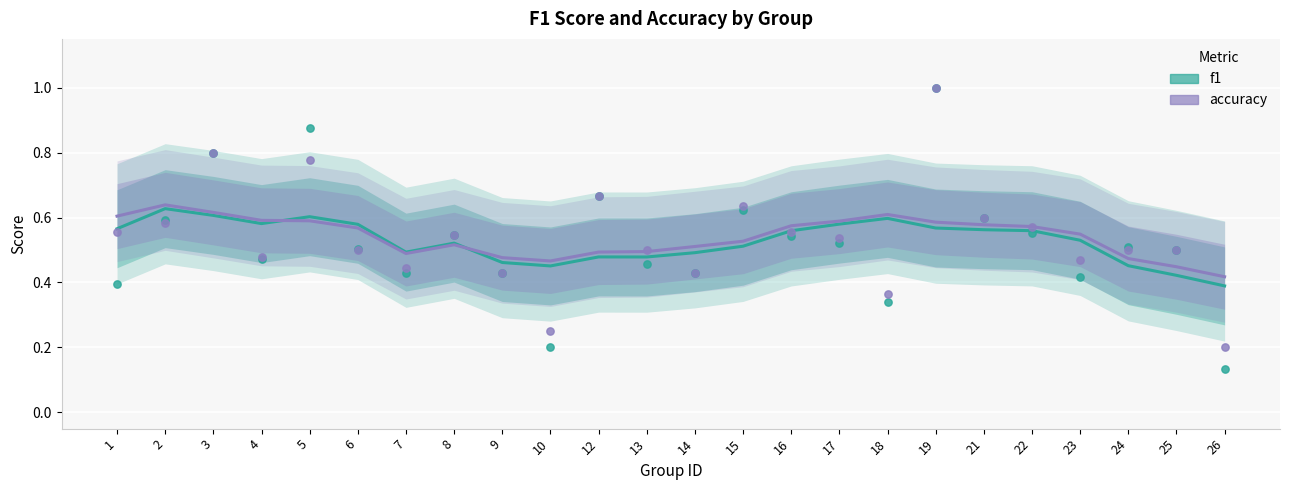

At which category is the sum across all series the highest?

2